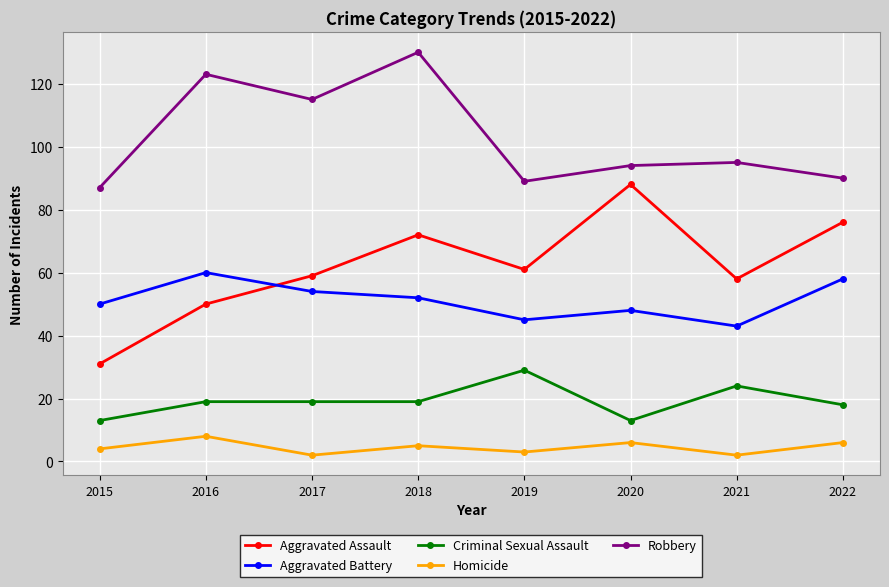

Is this an area chart (filled region under the line)?

No